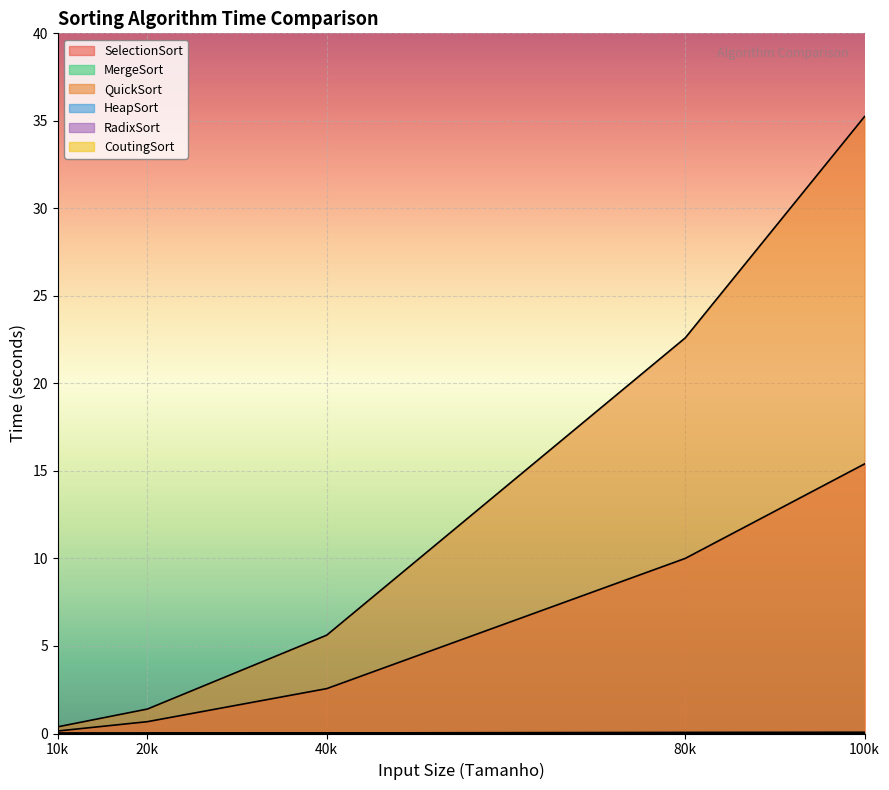

Reading right to left, what are all the values shown in this chart?

SelectionSort: 15.4	10.0	2.6	0.7	0.1
MergeSort: 0.1	0.1	0.0	0.0	0.0
QuickSort: 35.2	22.6	5.6	1.4	0.4
HeapSort: 0.0	0.0	0.0	0.0	0.0
RadixSort: 0.0	0.0	0.0	0.0	0.0
CoutingSort: 0.0	0.0	0.0	0.0	0.0